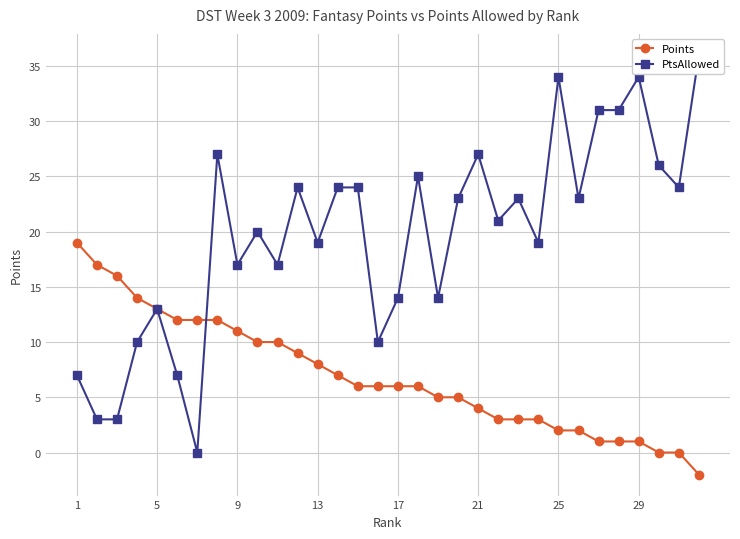

True or false: Points has a value of 8 at 17.

False